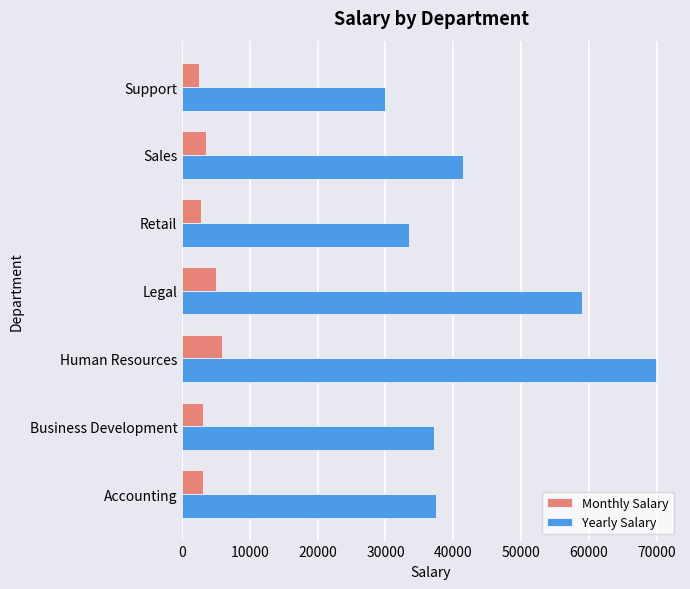

Rank the series by their average value, from lowest to highest.

Monthly Salary, Yearly Salary